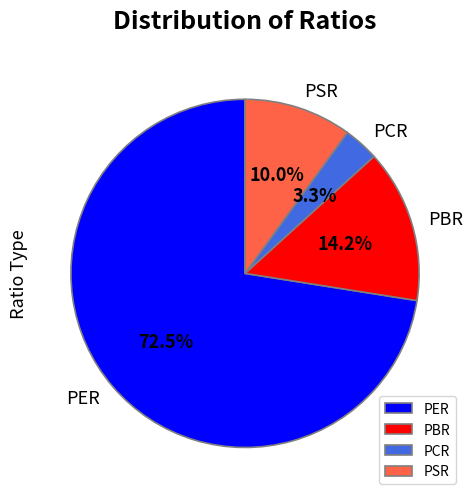

Which slice is the smallest?

PCR